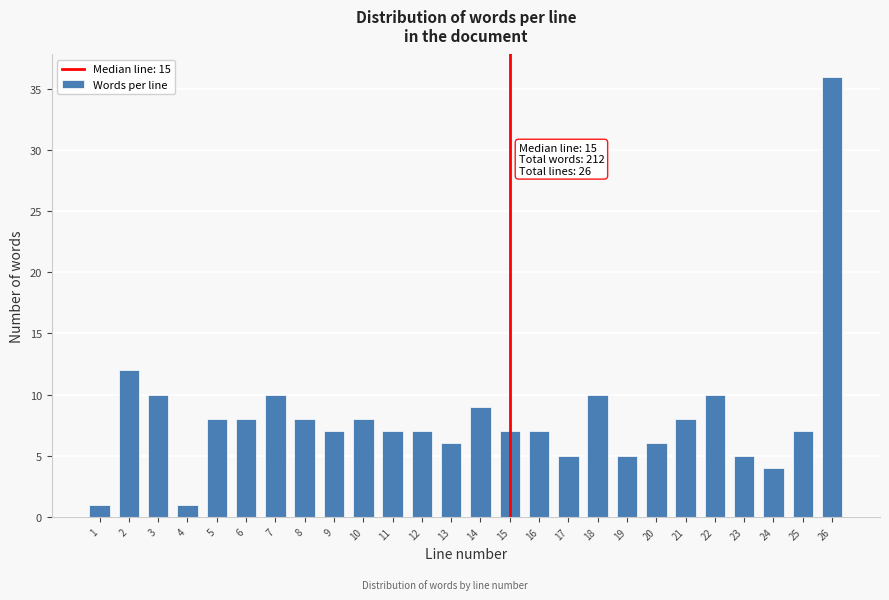

Reading right to left, list all the values displayed in this chart.

36	7	4	5	10	8	6	5	10	5	7	7	9	6	7	7	8	7	8	10	8	8	1	10	12	1